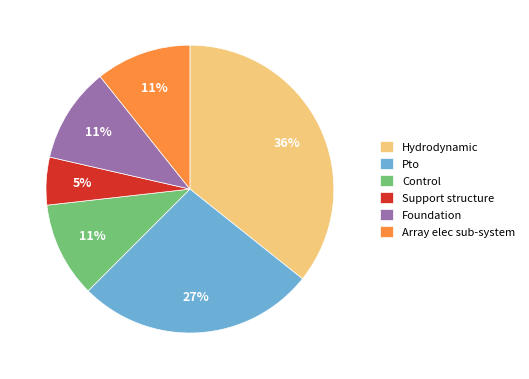

Between Foundation and Pto, which is larger?

Pto